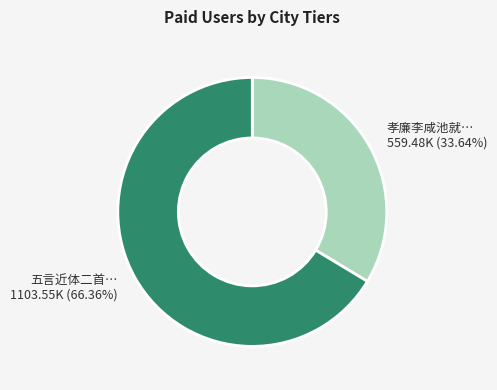

Is there any slice that represents more than half of the pie?

Yes